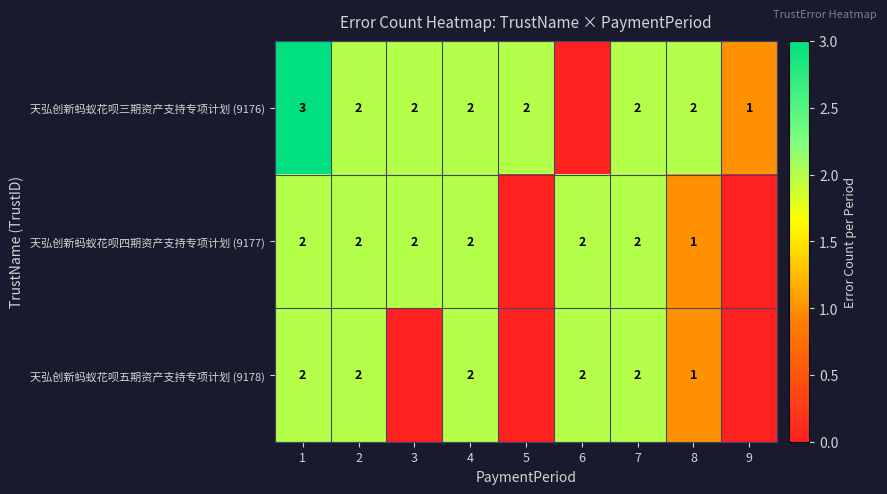

What is the sum of the 天弘创新蚂蚁花呗五期资产支持专项计划 (9178) values at 6 and 4?

4